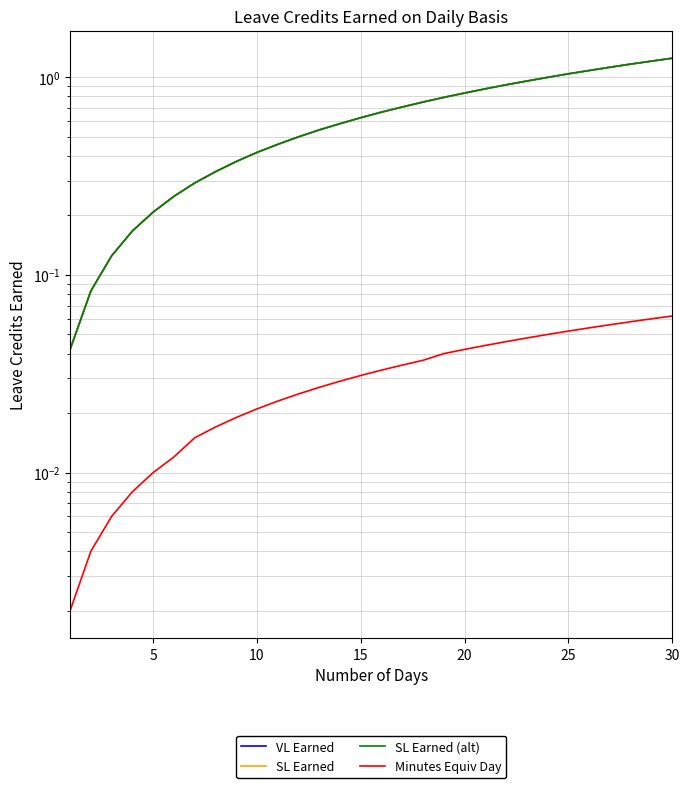

The SL Earned (alt) series shows 1.3 at 20. True or false?

False